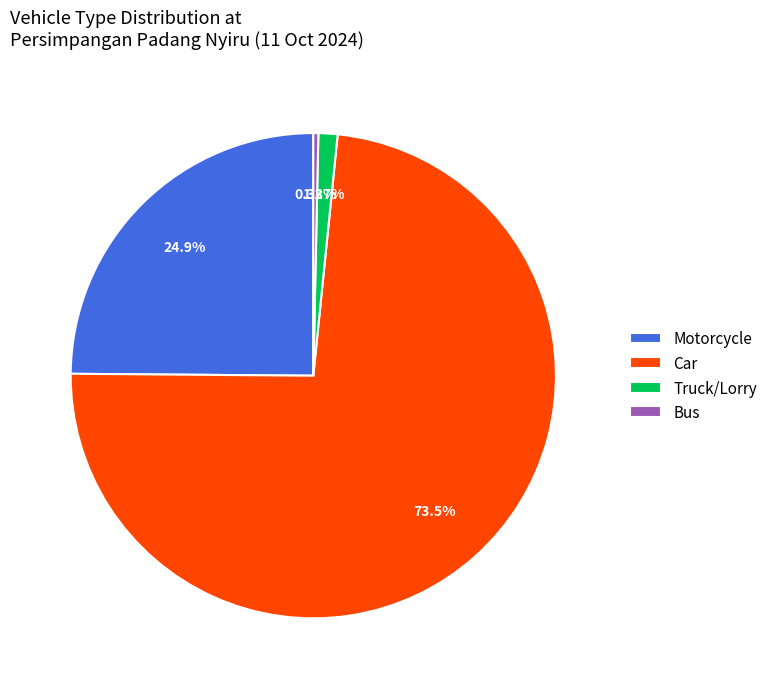

To the nearest percent, what is the combined percentage of Car and Motorcycle?

98%